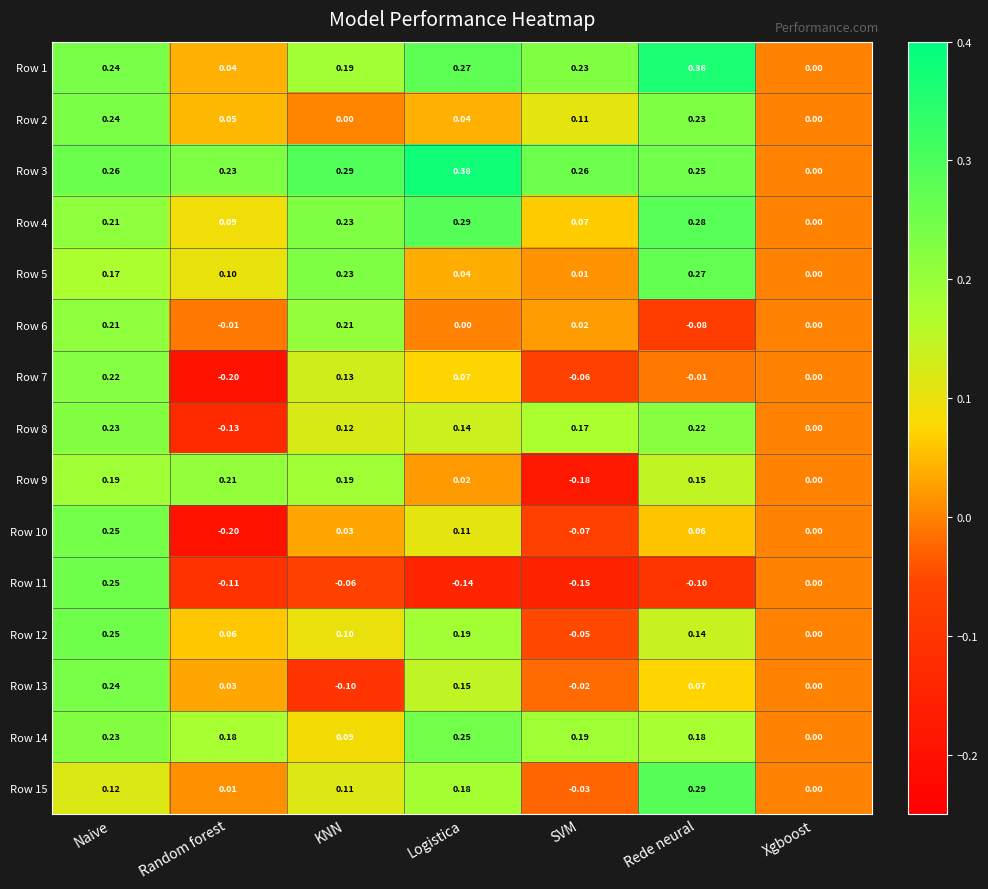

Is the value of Row 3 at Random forest greater than the value of Row 6 at Xgboost?

Yes